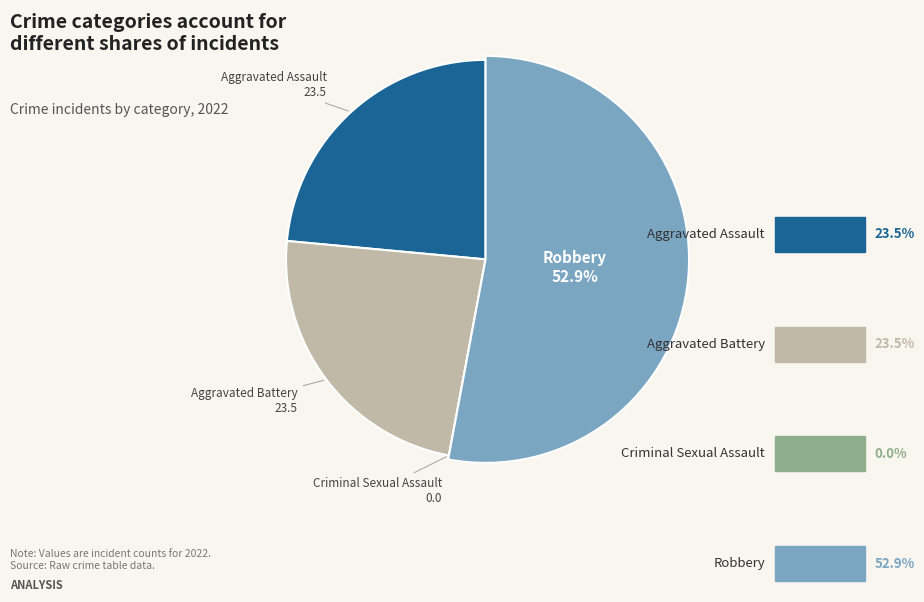

The Aggravated Battery slice represents 14% of the pie. True or false?

False